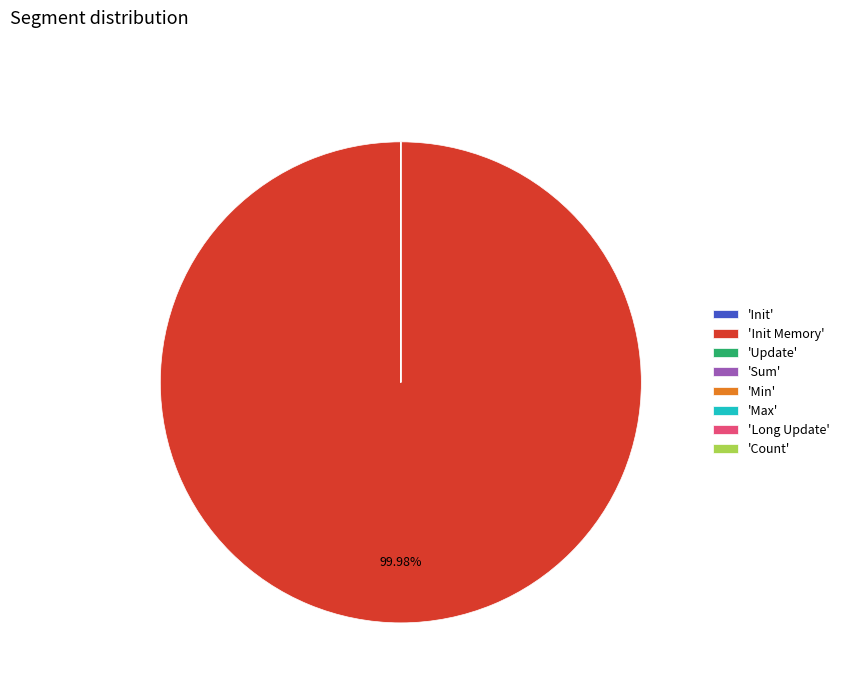

Does any single category account for the majority?

Yes